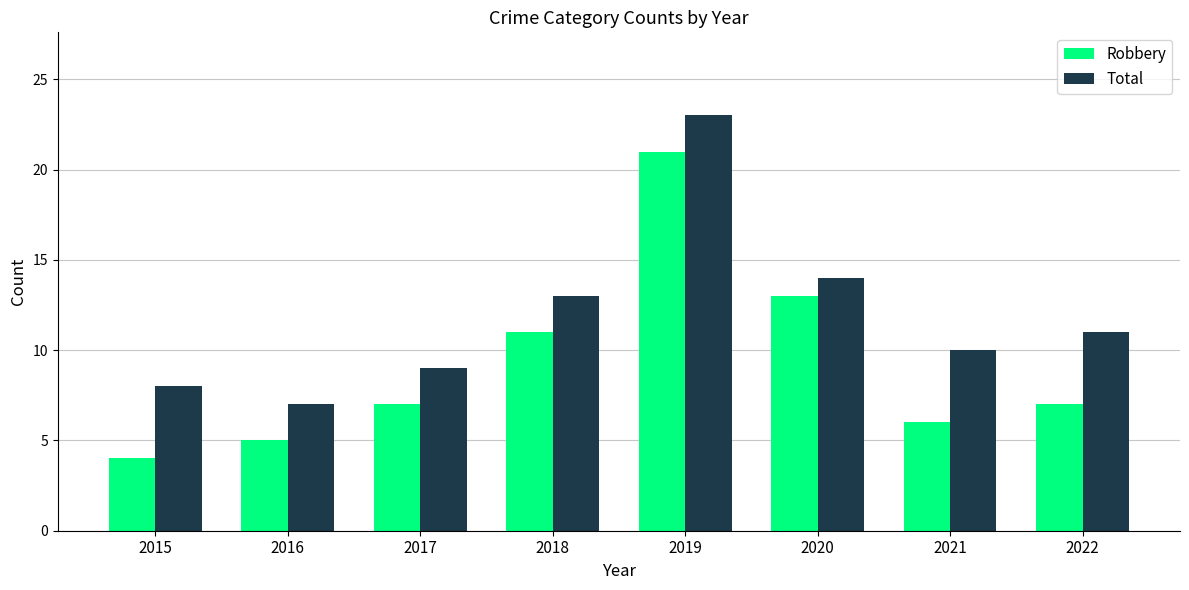

Rank the categories by Total value from highest to lowest.

2019, 2020, 2018, 2022, 2021, 2017, 2015, 2016